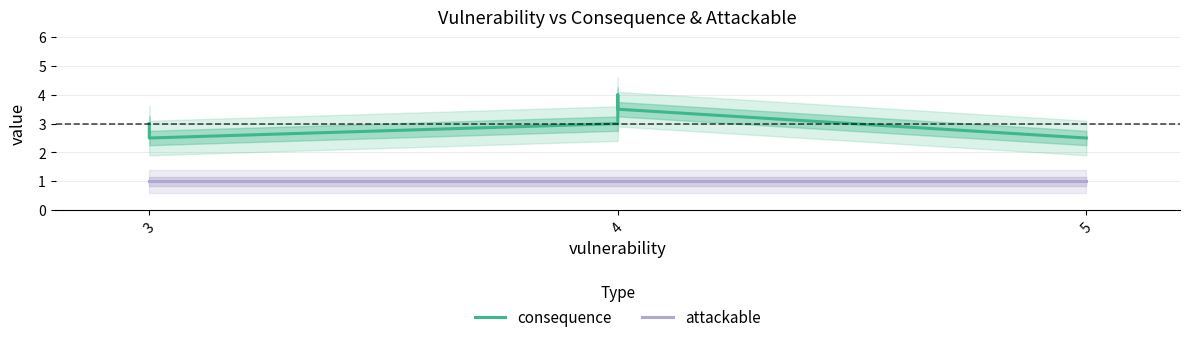

Between 3 and 4, which series saw the biggest shift?

consequence